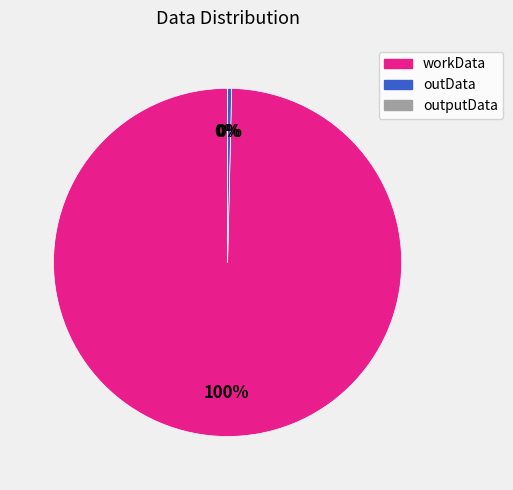

Is it true that outData is 0% of the pie?

True